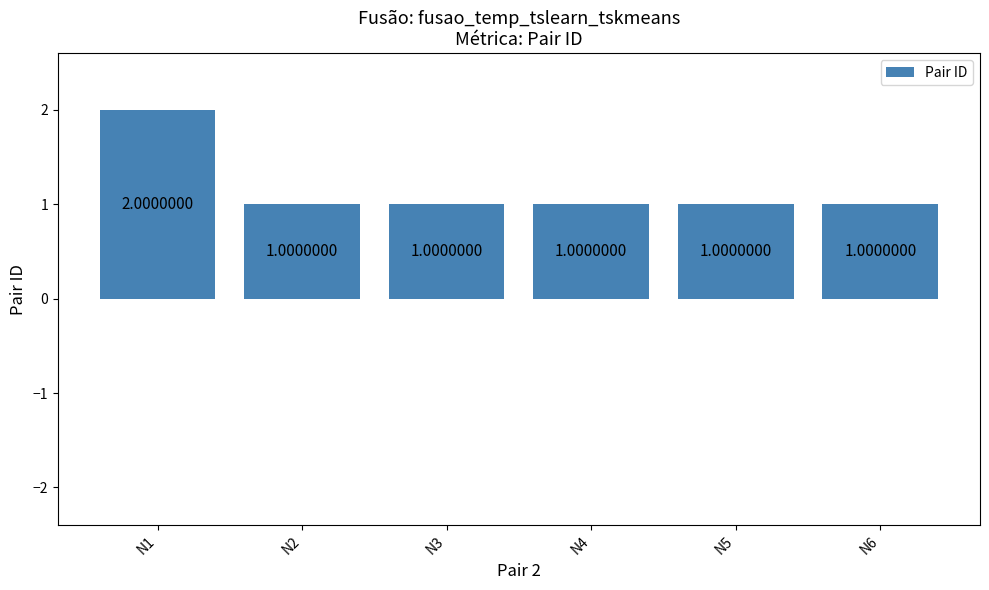

Approximately how many times larger is the value at N6 compared to N5?

1.0